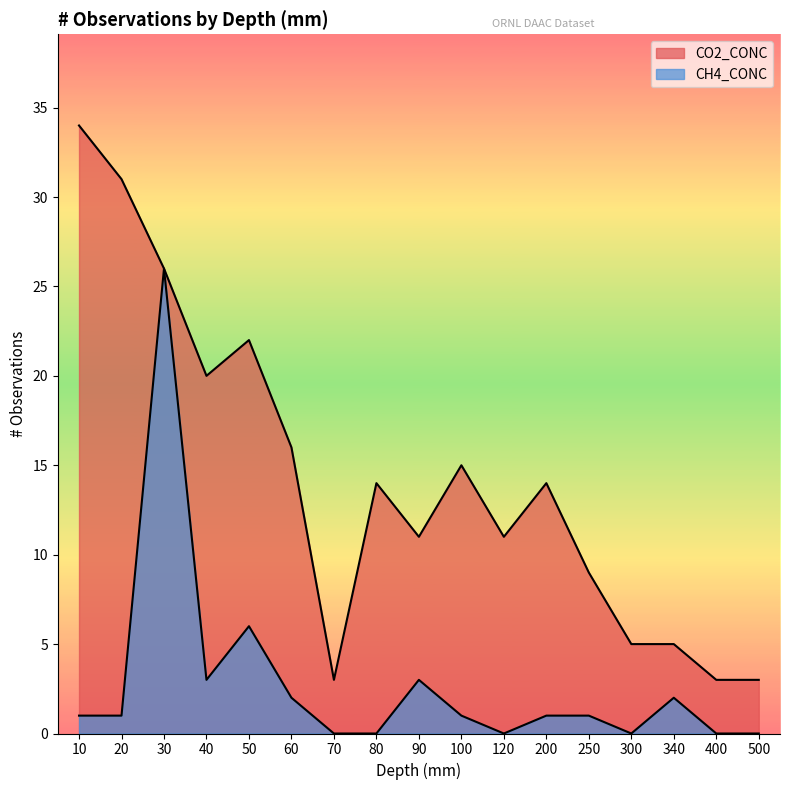

At which label does CO2_CONC reach its peak?

10